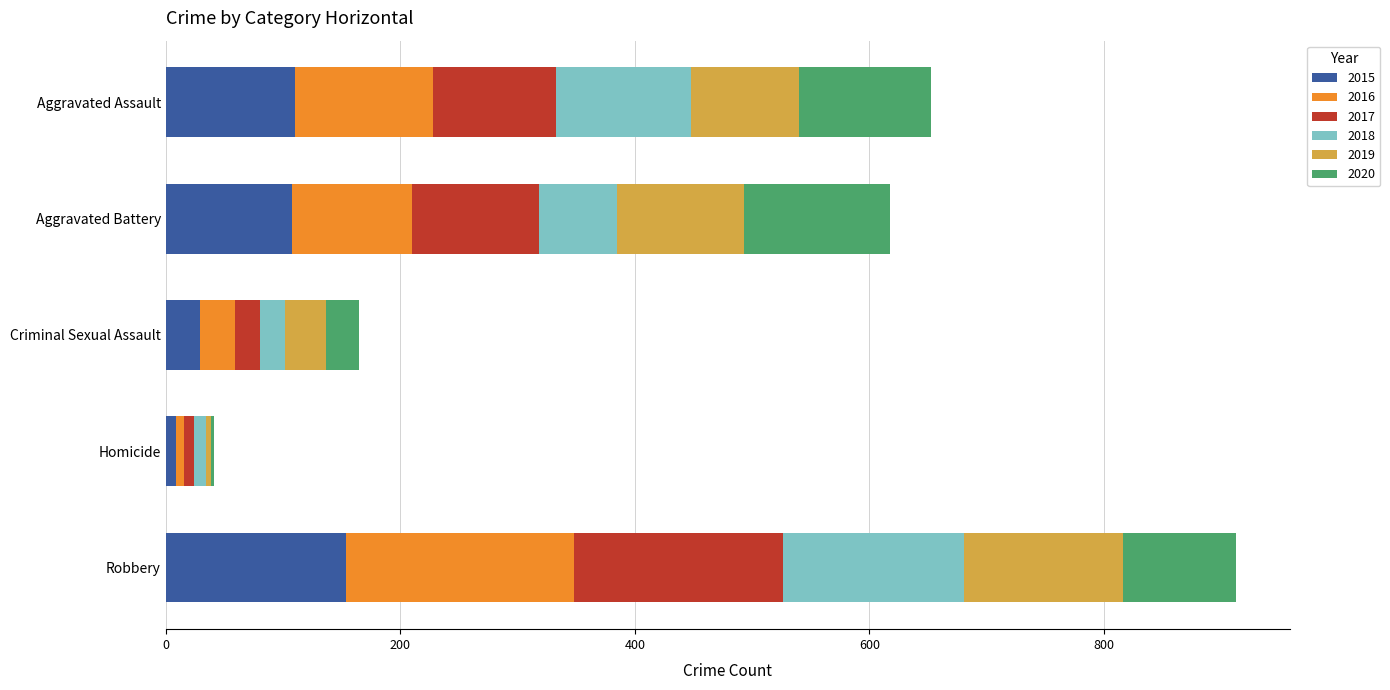

What is the total value across all series at Aggravated Assault?

653